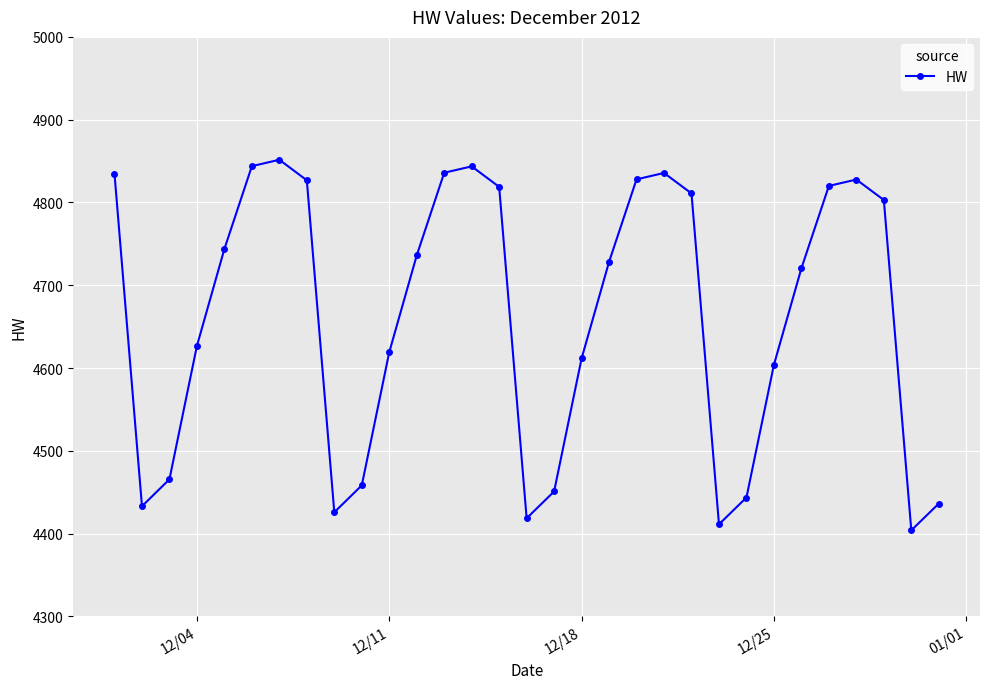

What is the value of the 7th point from the left?

4851.6